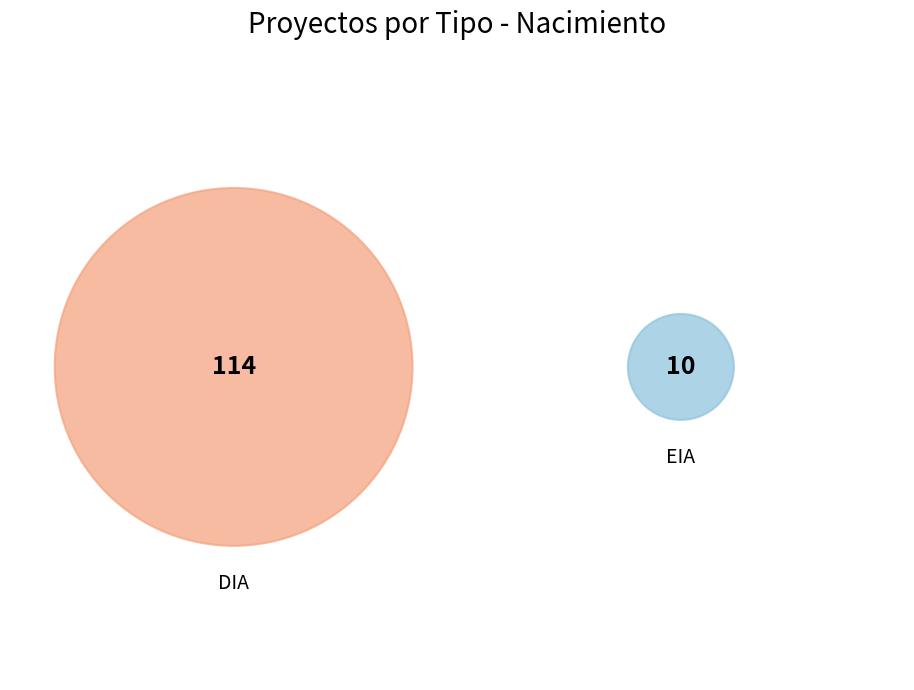

What percentage is NOT represented by EIA?

91.9%